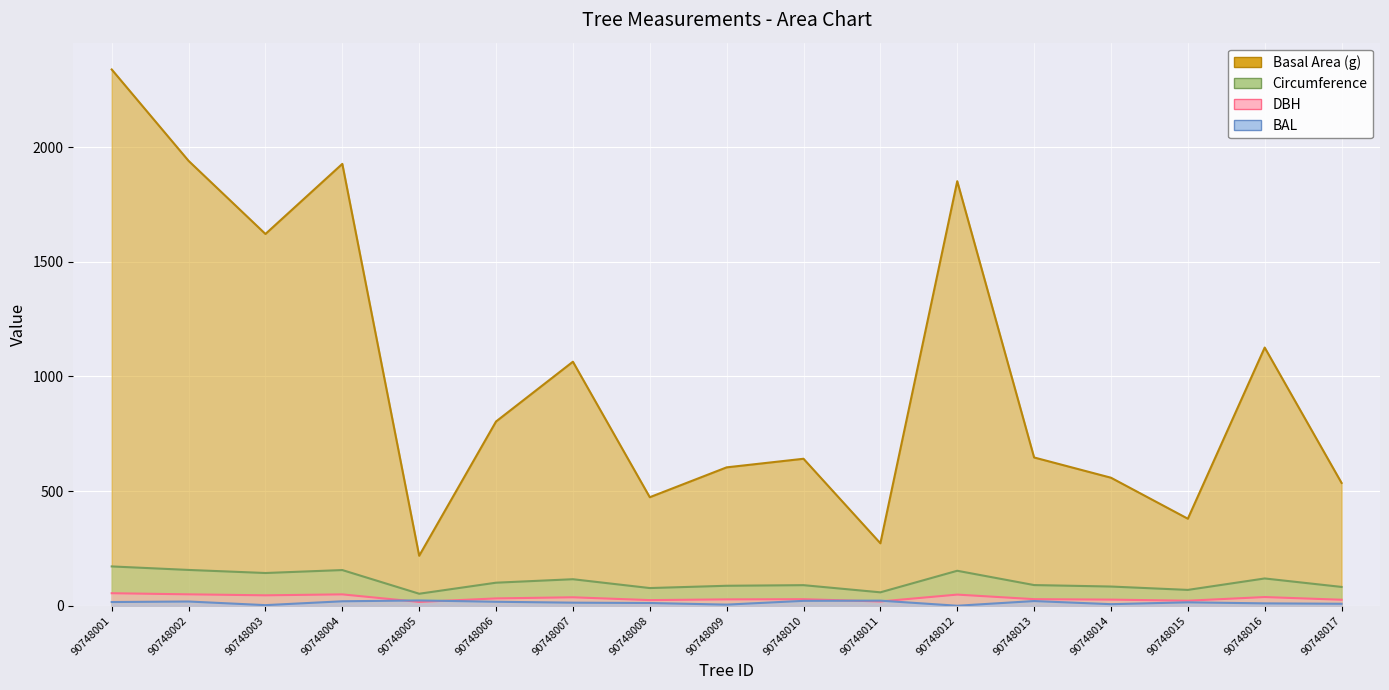

Reading right to left, extract all data points from this chart.

dbh: 90748017=26.1	90748016=37.9	90748015=22.0	90748014=26.7	90748013=28.7	90748012=48.5	90748011=18.6	90748010=28.6	90748009=27.7	90748008=24.6	90748007=36.8	90748006=32.0	90748005=16.7	90748004=49.5	90748003=45.4	90748002=49.7	90748001=54.6
g: 90748017=535.5	90748016=1126.1	90748015=379.5	90748014=558.3	90748013=646.6	90748012=1851.6	90748011=272.4	90748010=641.0	90748009=603.5	90748008=473.3	90748007=1064.2	90748006=803.6	90748005=218.1	90748004=1927.1	90748003=1621.4	90748002=1940.3	90748001=2338.8
bal: 90748017=8.6	90748016=10.3	90748015=14.9	90748014=6.8	90748013=20.4	90748012=0.0	90748011=22.2	90748010=21.3	90748009=4.9	90748008=11.9	90748007=13.4	90748006=17.3	90748005=23.1	90748004=19.4	90748003=2.6	90748002=18.5	90748001=16.1
circunferencia_normal: 90748017=82.0	90748016=119.0	90748015=69.1	90748014=83.8	90748013=90.1	90748012=152.5	90748011=58.5	90748010=89.8	90748009=87.1	90748008=77.1	90748007=115.7	90748006=100.5	90748005=52.4	90748004=155.6	90748003=142.7	90748002=156.2	90748001=171.4